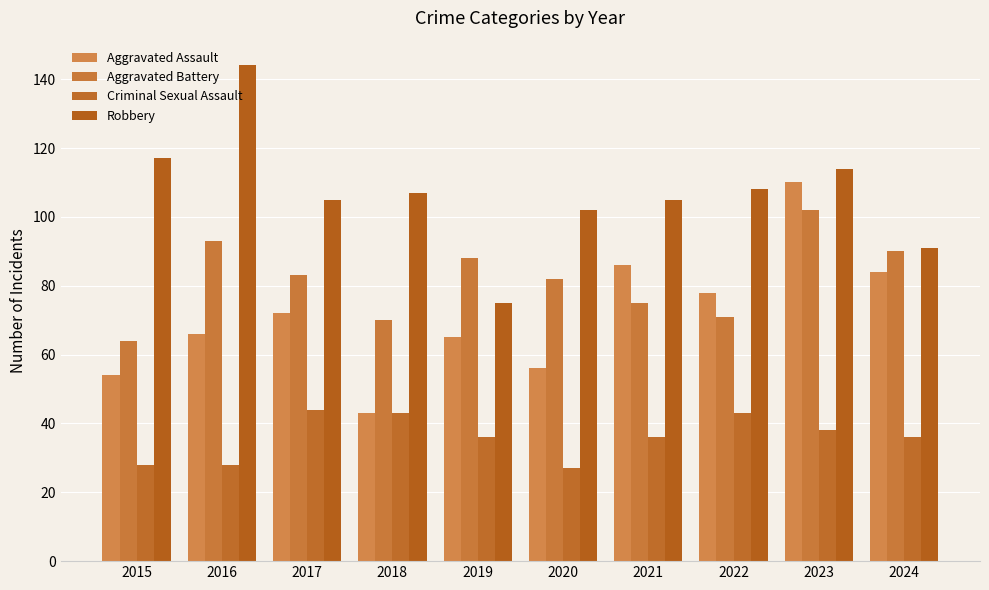

What is the spread (max minus min) of values at 2015?

89